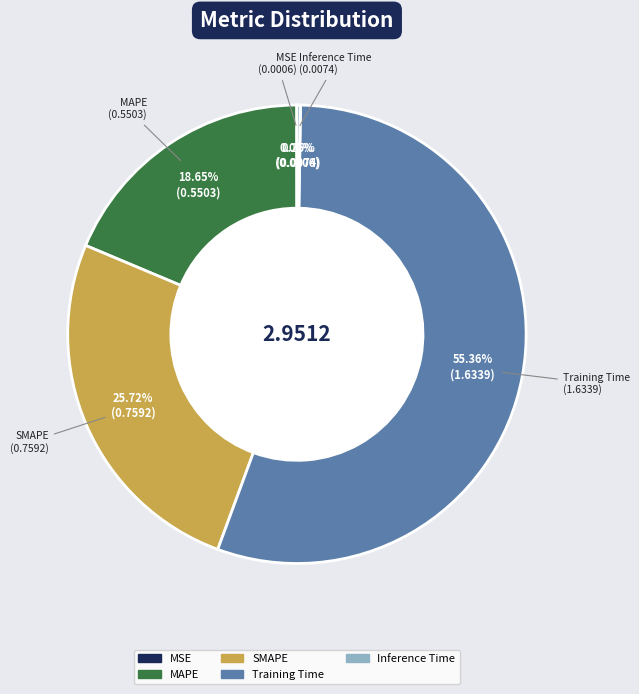

Which slice is the largest?

Training Time